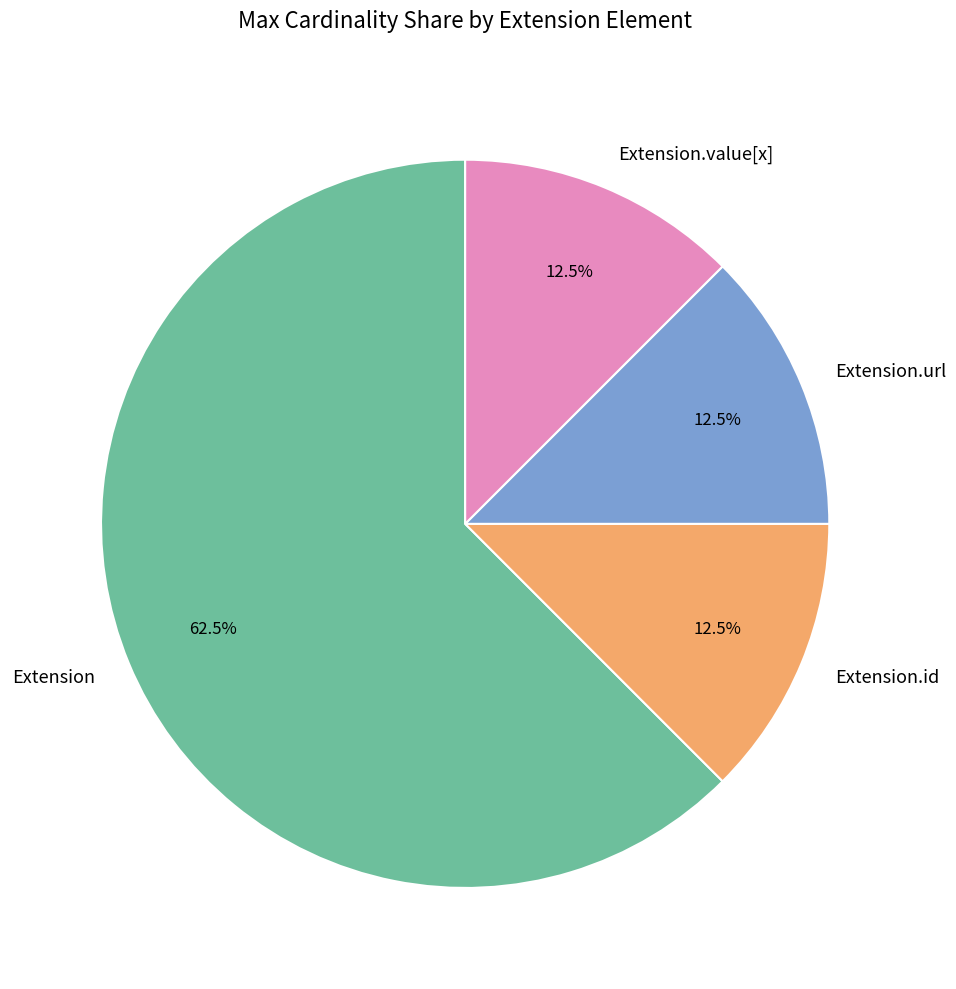

What percentage is NOT represented by Extension.id?

87.5%